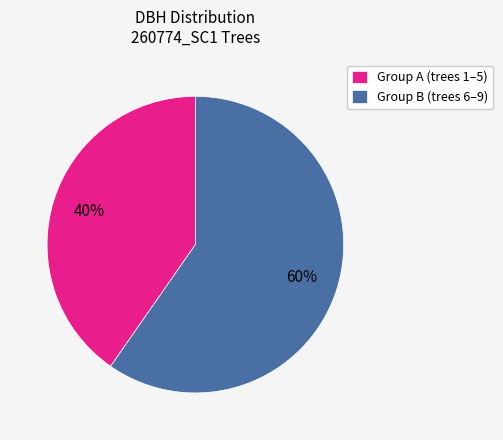

Is the sum of Group B (trees 6–9) and Group A (trees 1–5) greater than half?

Yes